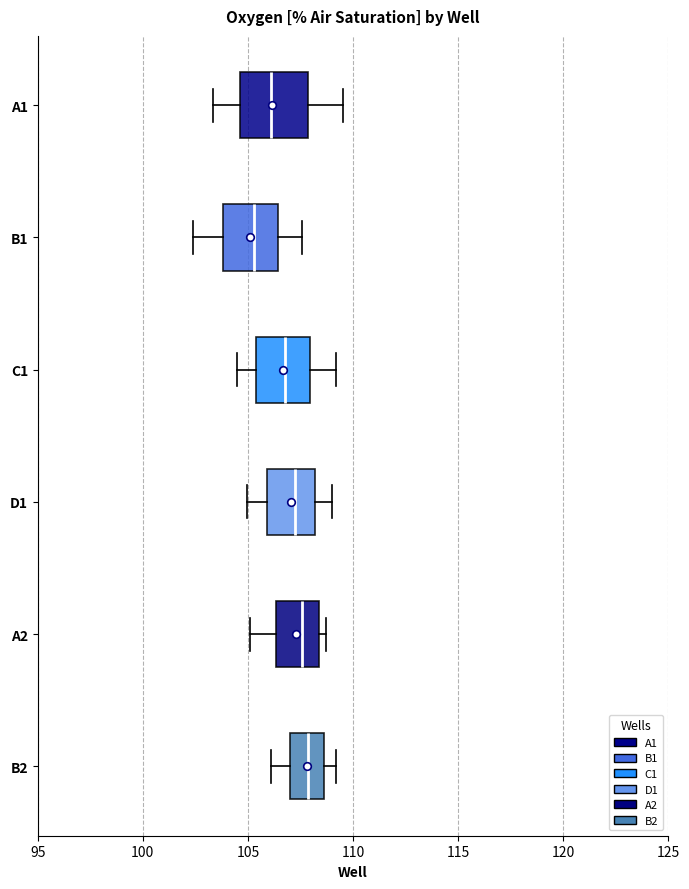

Reading bottom to top, read every box against the x-axis: the position of its median line, the range the box covers, and the ends of its whiskers. The values are not printed on the chart, so give them approximately, as read against the axis.

B2: median 108.0, box 107.0 to 108.5, whiskers 106.0 to 109.0
A2: median 107.5, box 106.5 to 108.5, whiskers 105.0 to 108.5 (just right of the box's right edge)
D1: median 107.0, box 106.0 to 108.0, whiskers 105.0 to 109.0
C1: median 106.5, box 105.5 to 108.0, whiskers 104.5 to 109.0
B1: median 105.5, box 104.0 to 106.5, whiskers 102.5 to 107.5
A1: median 106.0, box 104.5 to 108.0, whiskers 103.5 to 109.5